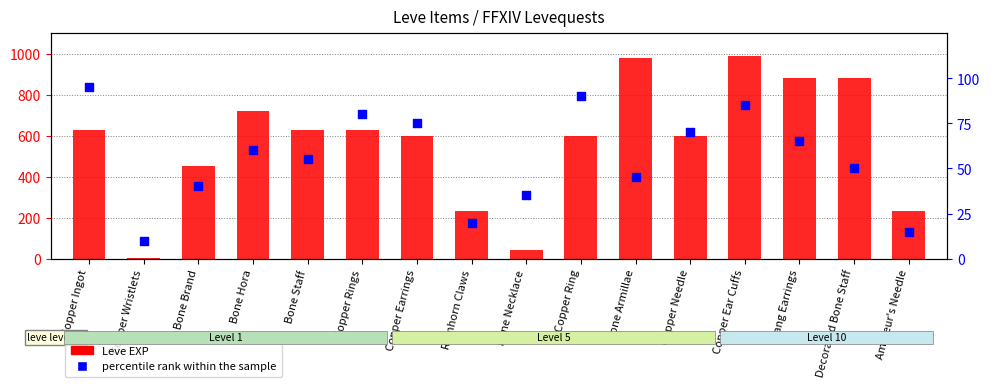

Which series contains the highest Y value?

Leve EXP